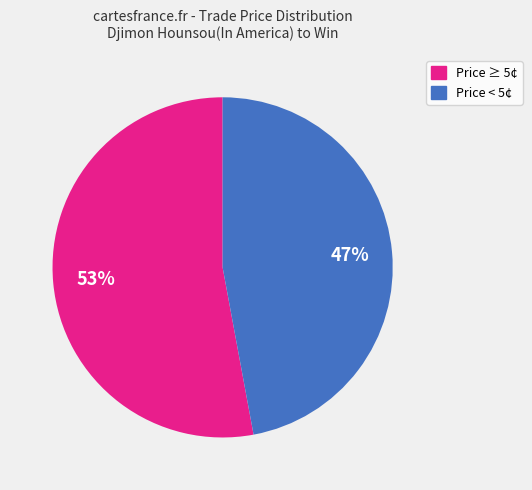

To the nearest percent, what is the difference between the largest and smallest slice percentages?

6%